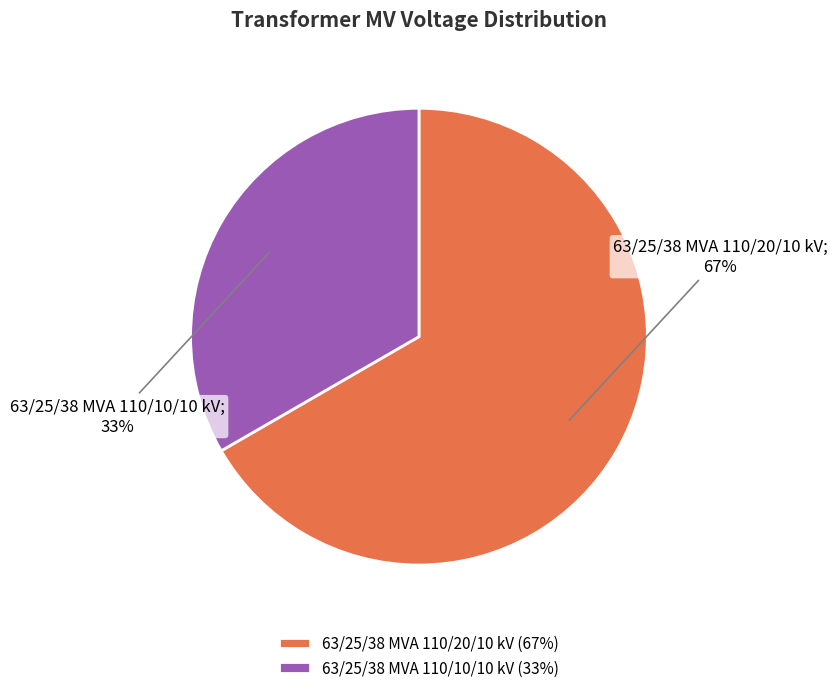

Is it true that 63/25/38 MVA 110/20/10 kV is 74% of the pie?

False